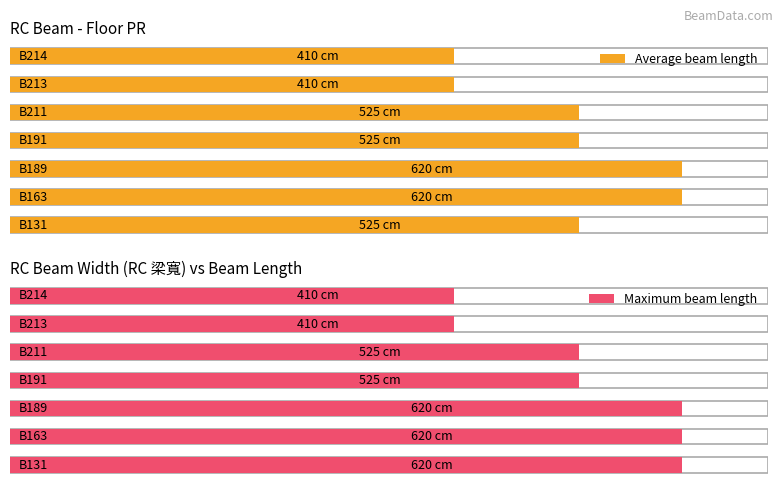

Is the value of Average utilization at B131 greater than the value of Maximum utilization at B213?

Yes